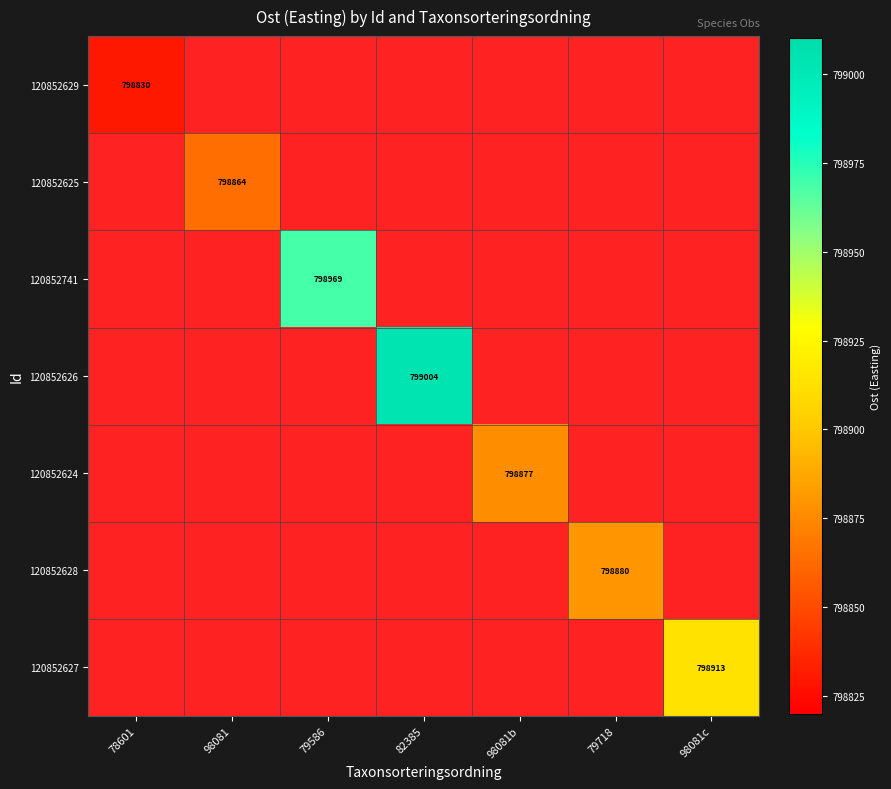

Is it true that 120852629 equals 179513 at 78601?

False